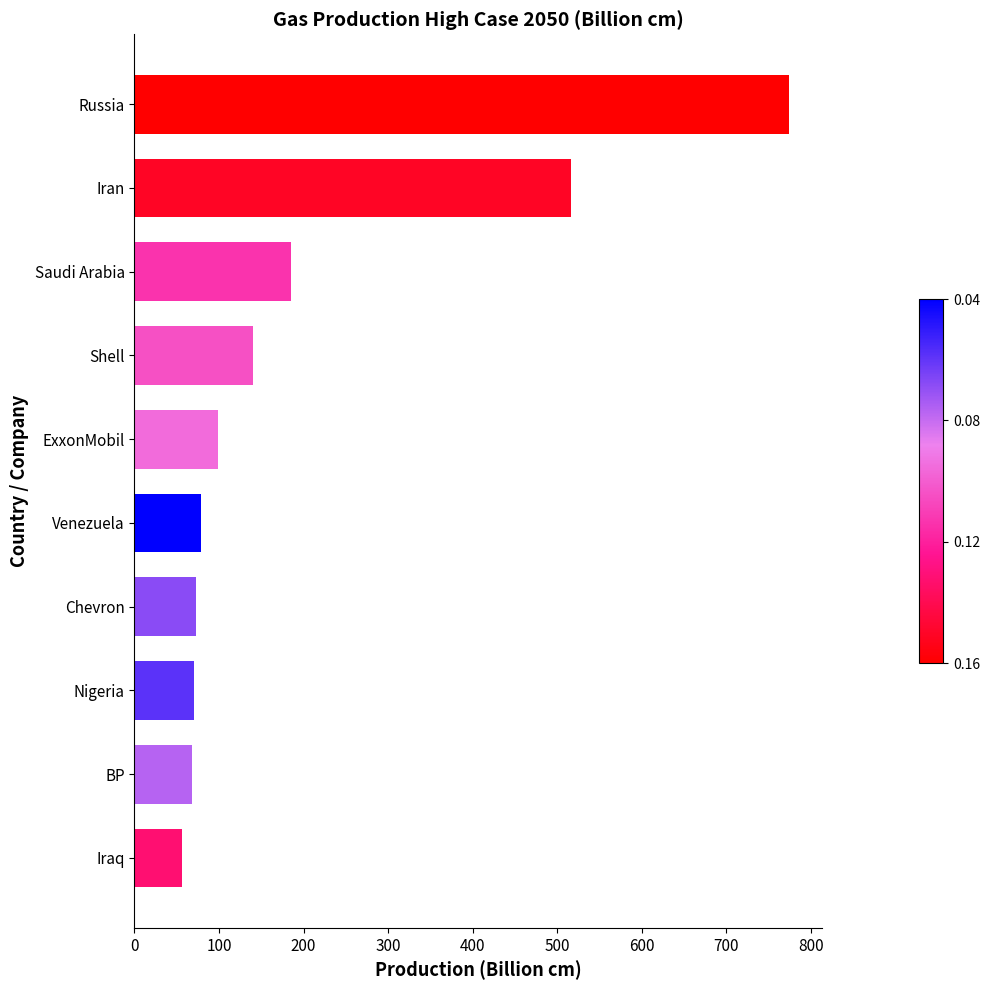

Are the bars horizontal?

Yes